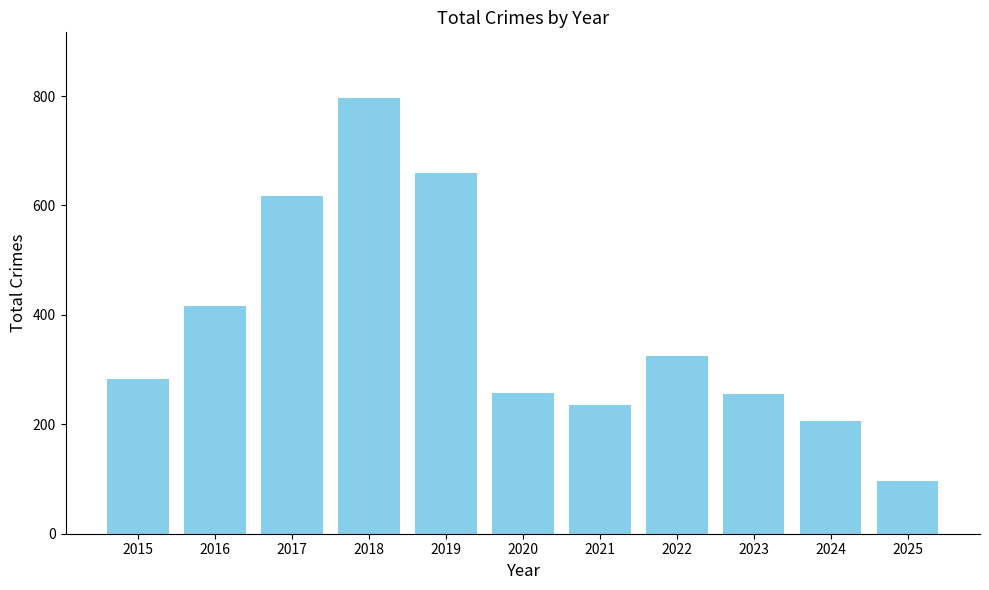

What is the change in value from 2017 to 2022?

-293